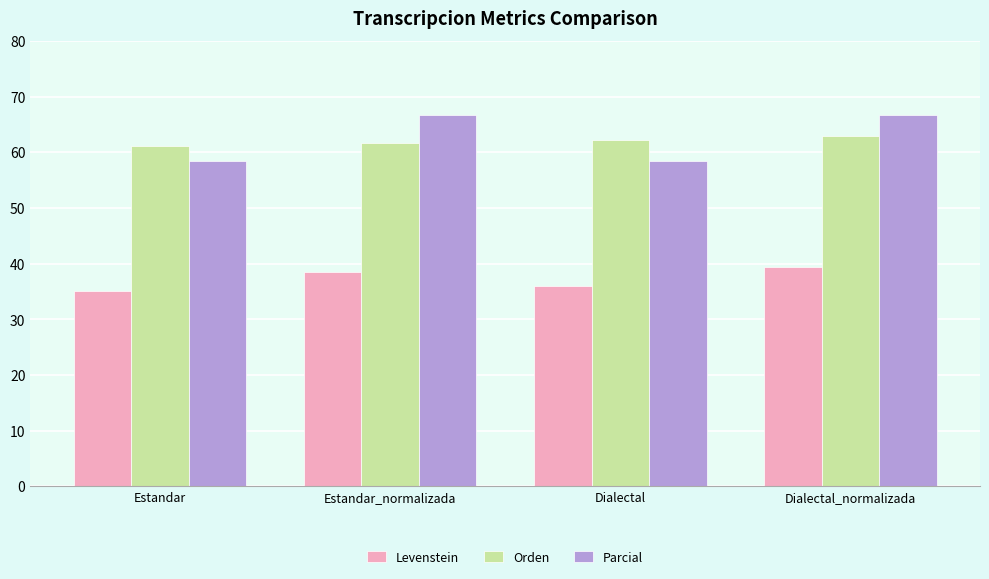

List the series in order of their peak value, highest first.

Parcial, Orden, Levenstein